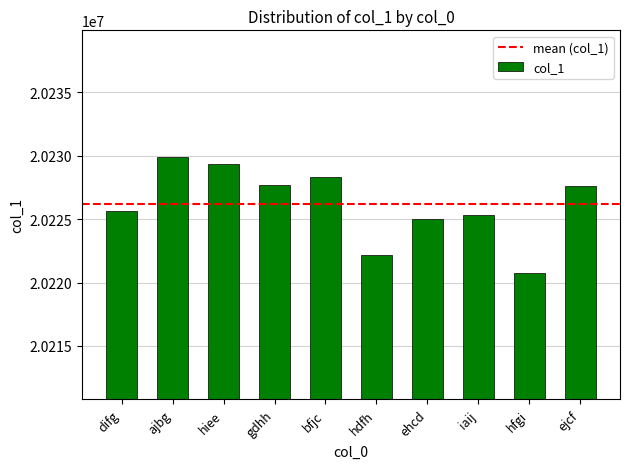

At which label is the value closest to 20225333?

iaij